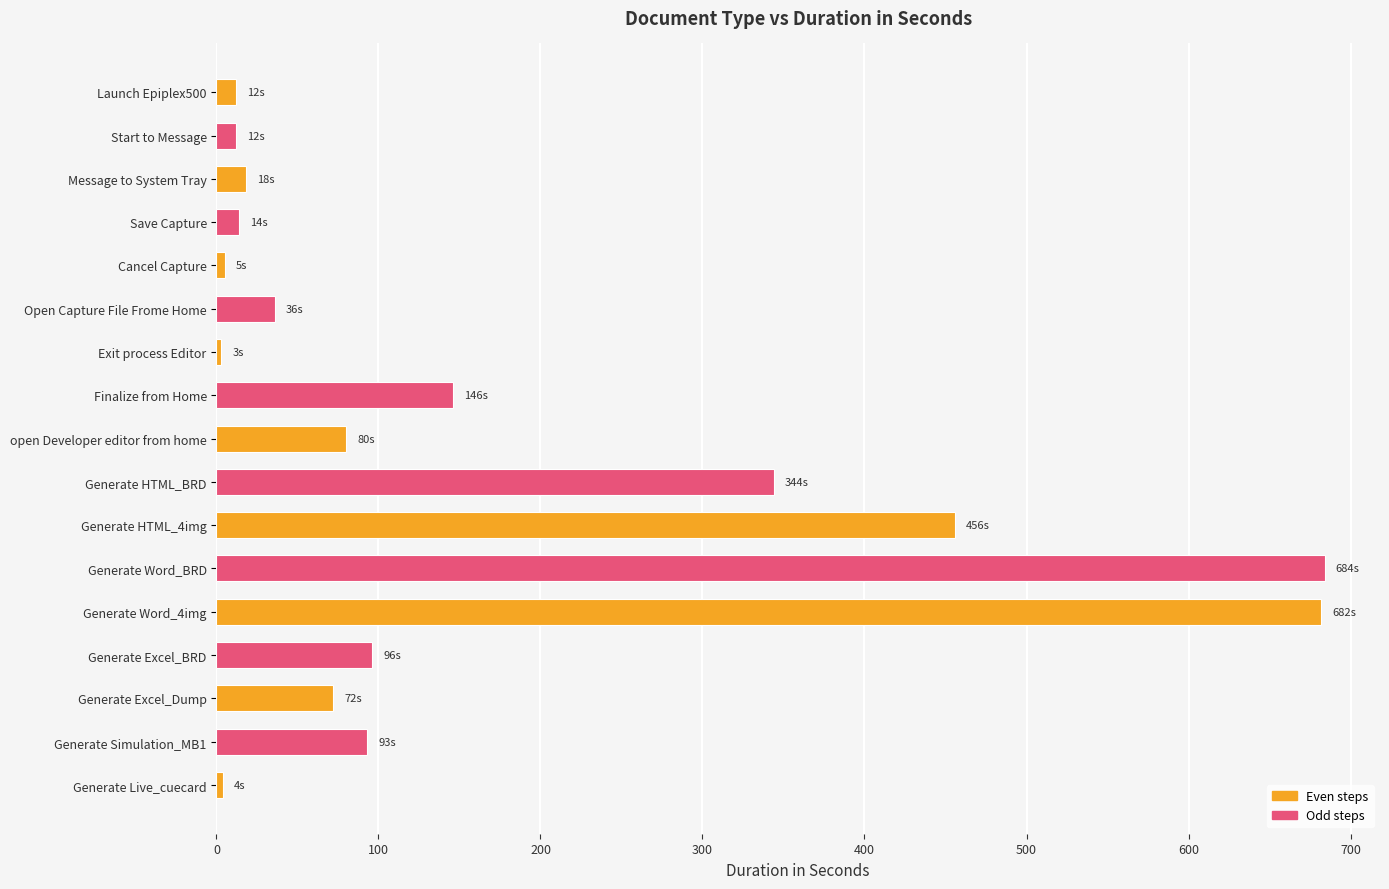

Is it true that the value at Generate Word_4img is 682?

True